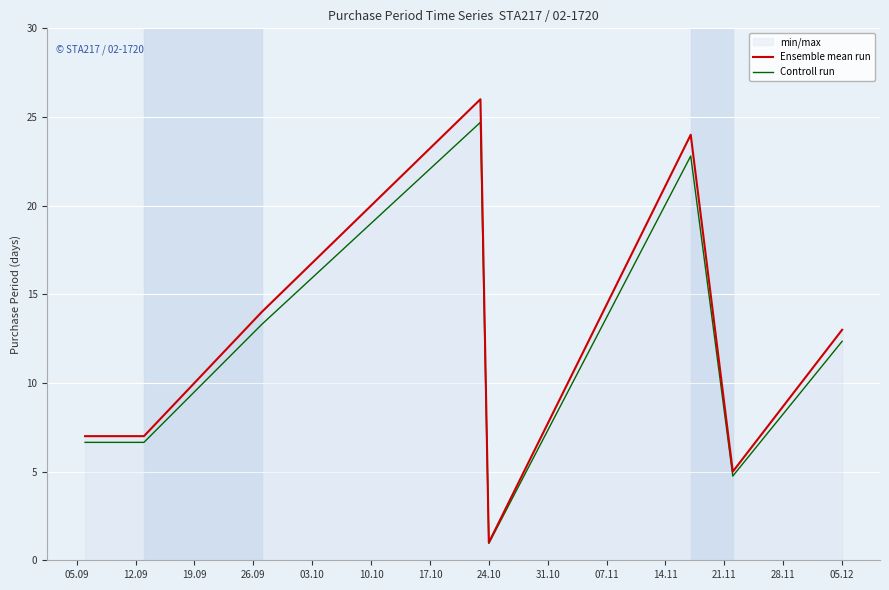

What is the total value across all series at 05.12?

25.4